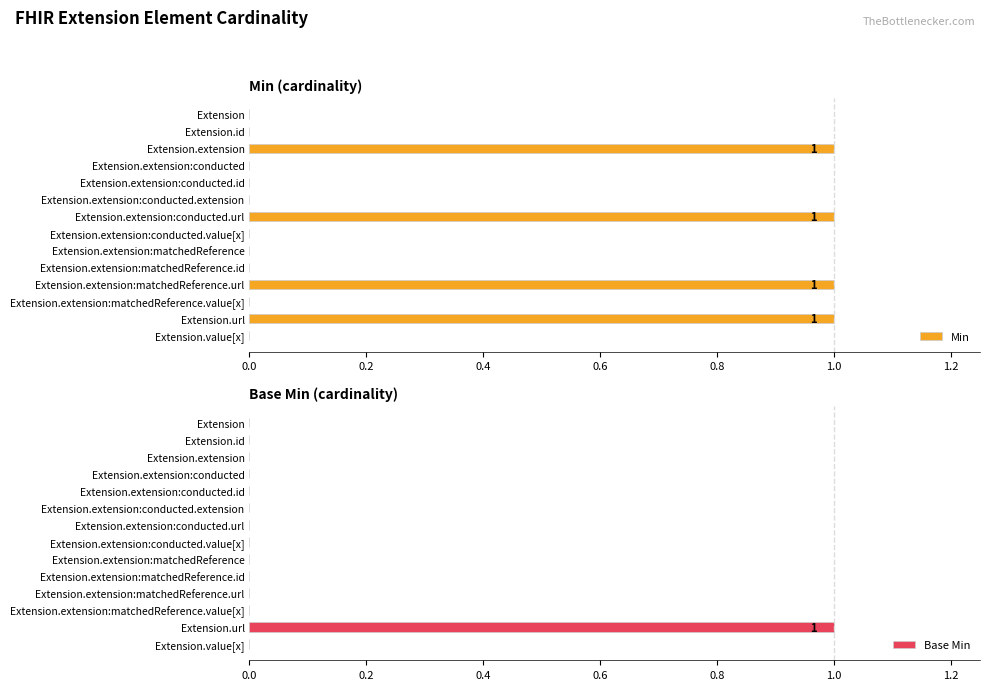

Count the Min values in the range 0 to 1.

14